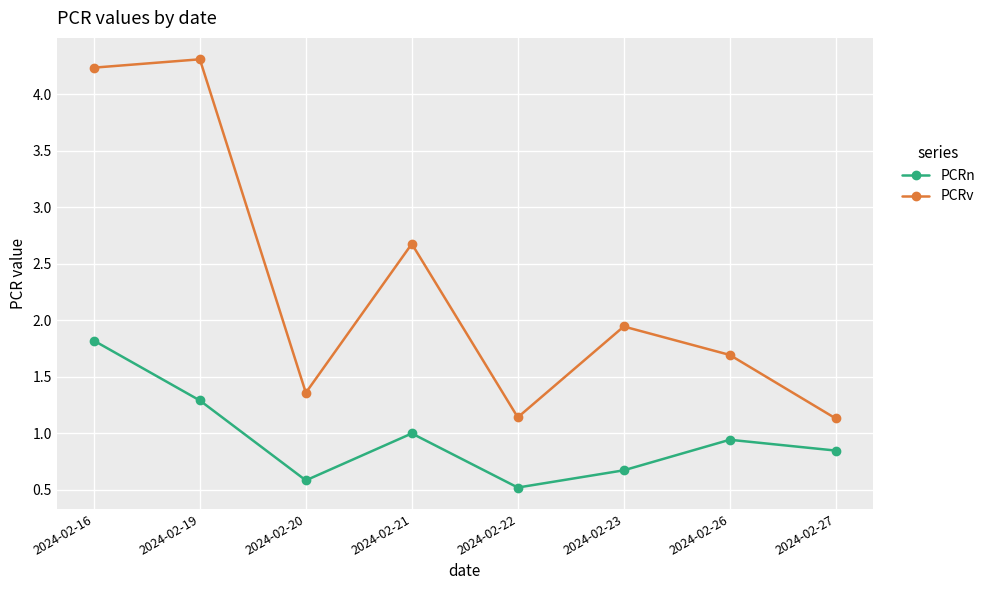

At how many categories does at least one series exceed 1?

8